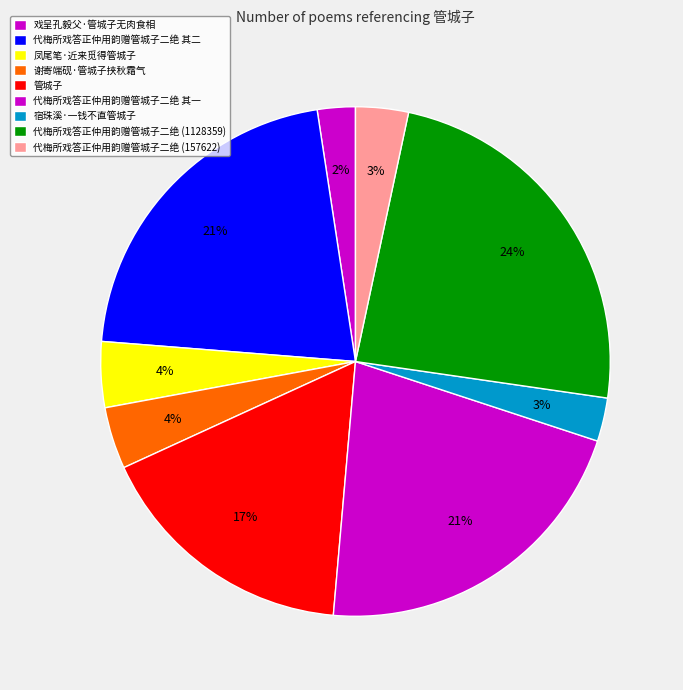

Count the number of slices in the pie.

9